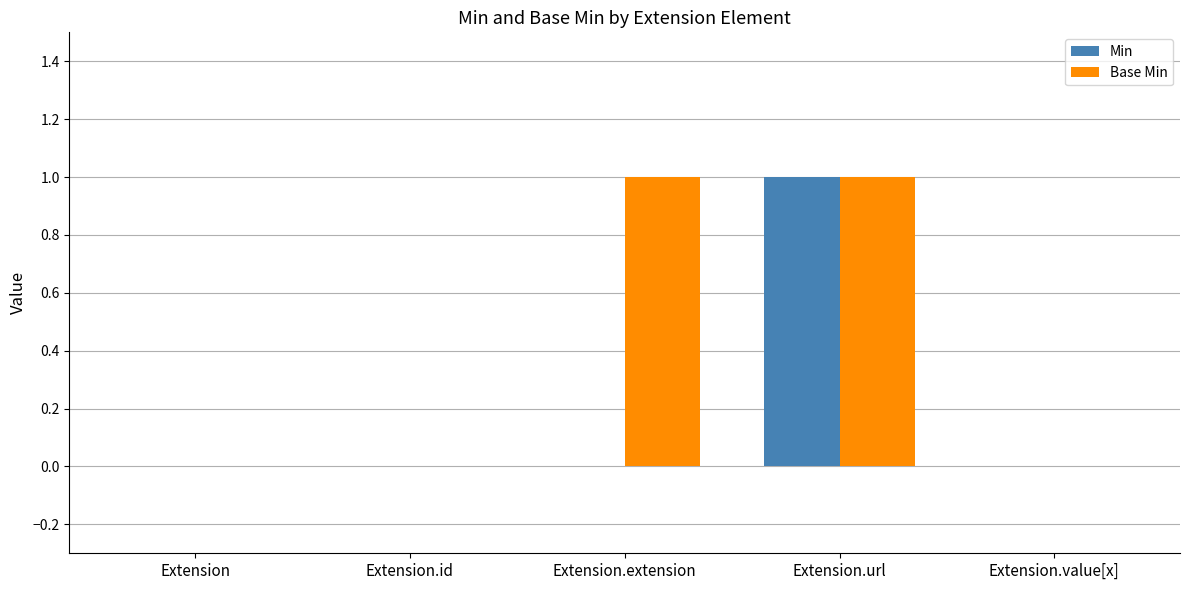

Which series has the largest total across all categories?

Base Min